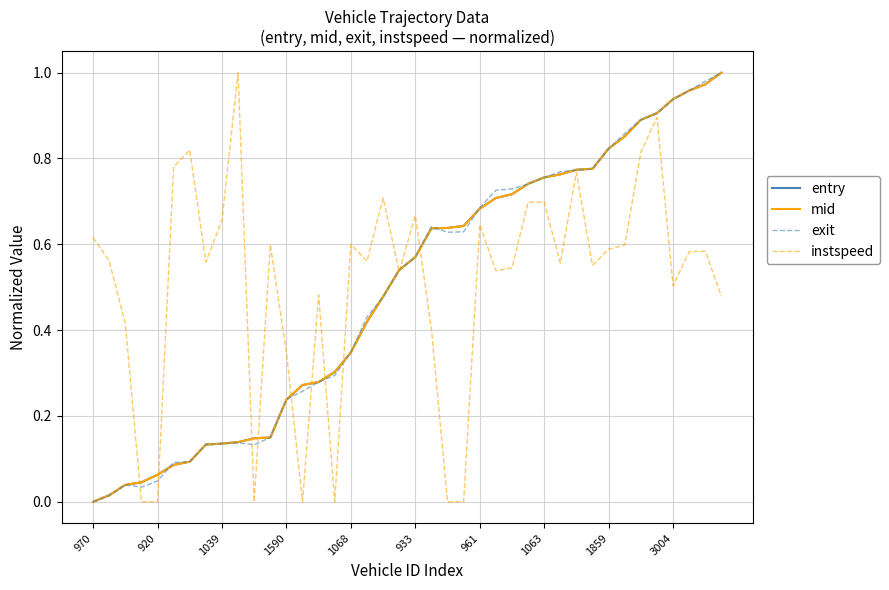

Which series has the largest total across all categories?

instspeed